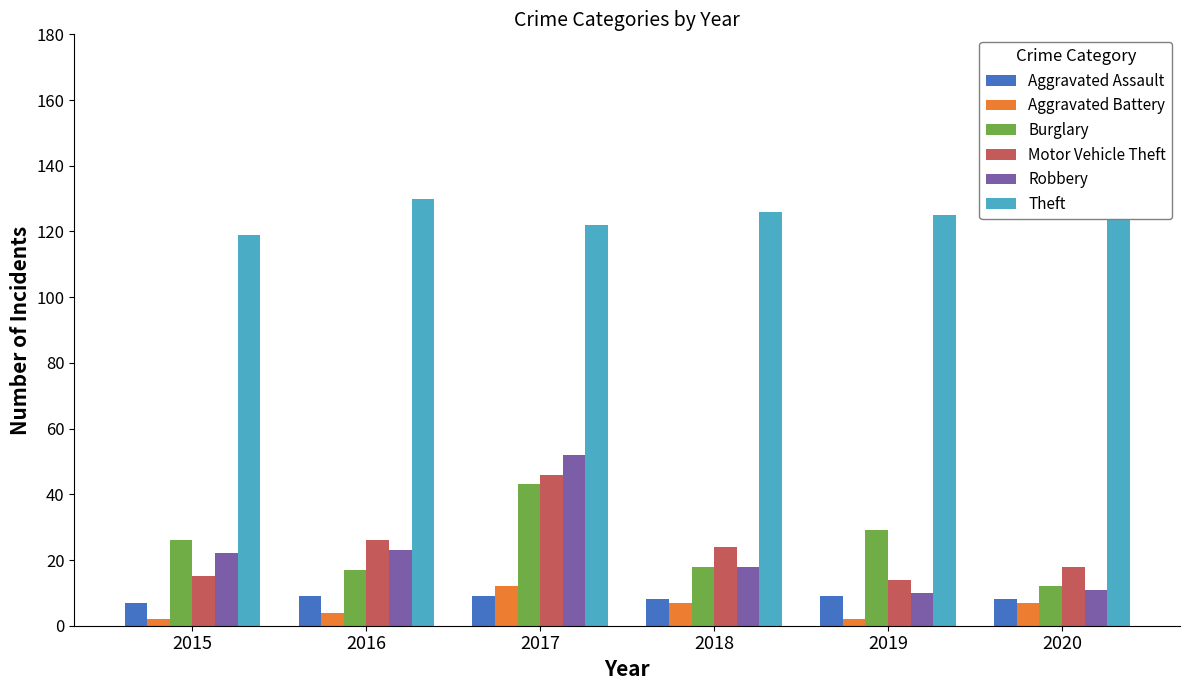

Reading left to right, transcribe all the data shown in this chart.

Aggravated Assault: 2015=7	2016=9	2017=9	2018=8	2019=9	2020=8
Aggravated Battery: 2015=2	2016=4	2017=12	2018=7	2019=2	2020=7
Burglary: 2015=26	2016=17	2017=43	2018=18	2019=29	2020=12
Motor Vehicle Theft: 2015=15	2016=26	2017=46	2018=24	2019=14	2020=18
Robbery: 2015=22	2016=23	2017=52	2018=18	2019=10	2020=11
Theft: 2015=119	2016=130	2017=122	2018=126	2019=125	2020=153